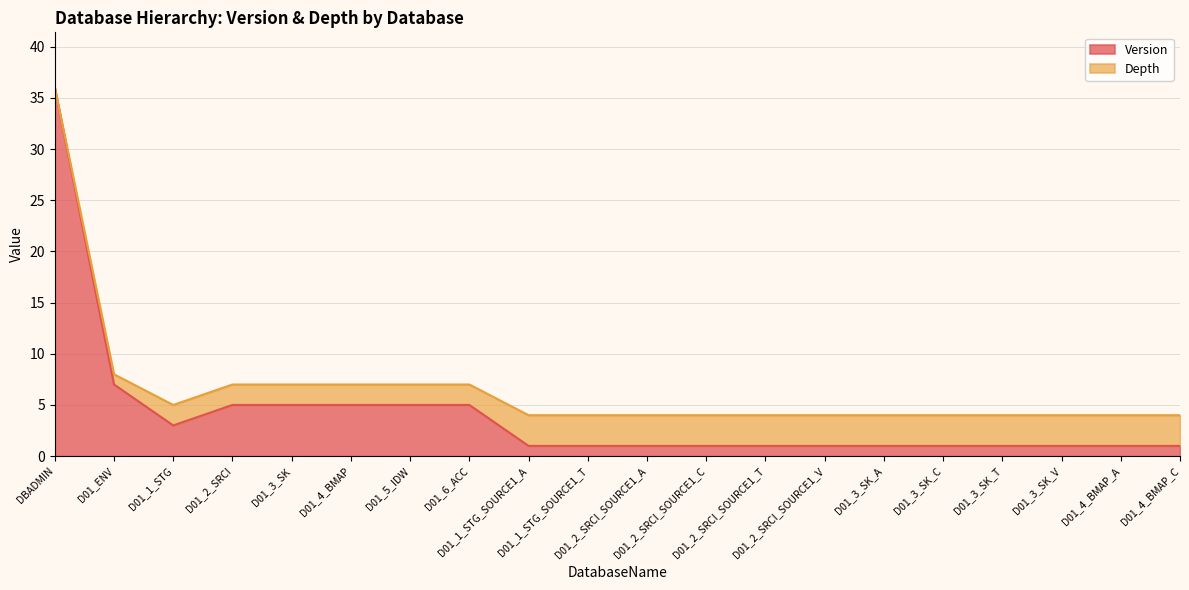

What position from the left is D01_ENV?

2